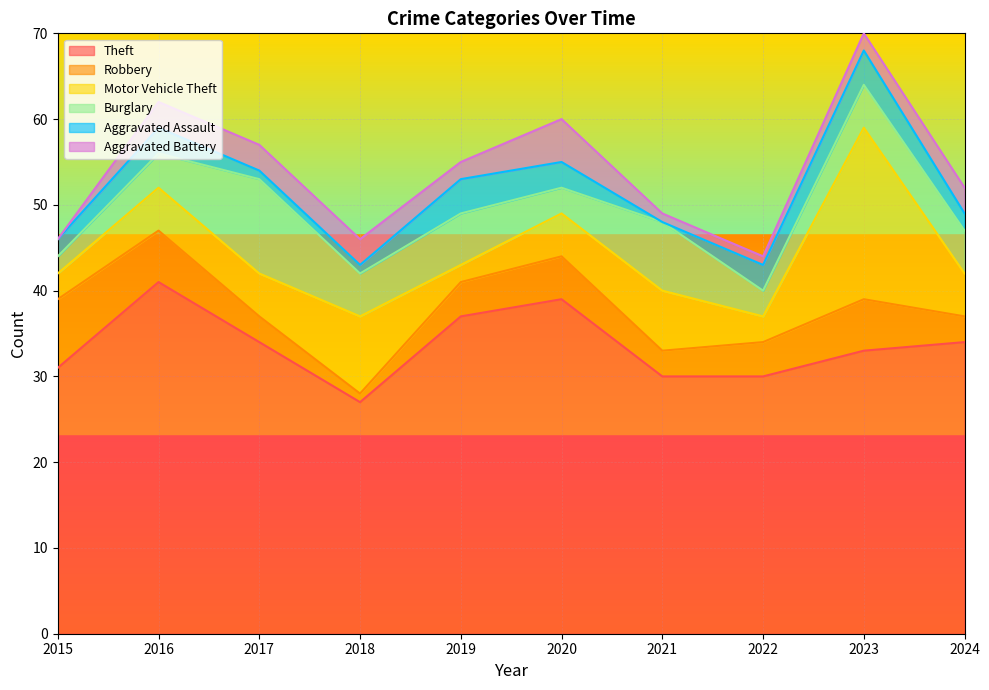

Reading left to right, what are all the values shown in this chart?

Theft: 2015=31	2016=41	2017=34	2018=27	2019=37	2020=39	2021=30	2022=30	2023=33	2024=34
Robbery: 2015=8	2016=6	2017=3	2018=1	2019=4	2020=5	2021=3	2022=4	2023=6	2024=3
Motor Vehicle Theft: 2015=3	2016=5	2017=5	2018=9	2019=2	2020=5	2021=7	2022=3	2023=20	2024=5
Burglary: 2015=2	2016=4	2017=11	2018=5	2019=6	2020=3	2021=8	2022=3	2023=5	2024=5
Aggravated Assault: 2015=2	2016=3	2017=1	2018=1	2019=4	2020=3	2021=0	2022=3	2023=4	2024=2
Aggravated Battery: 2015=0	2016=3	2017=3	2018=3	2019=2	2020=5	2021=1	2022=1	2023=2	2024=3